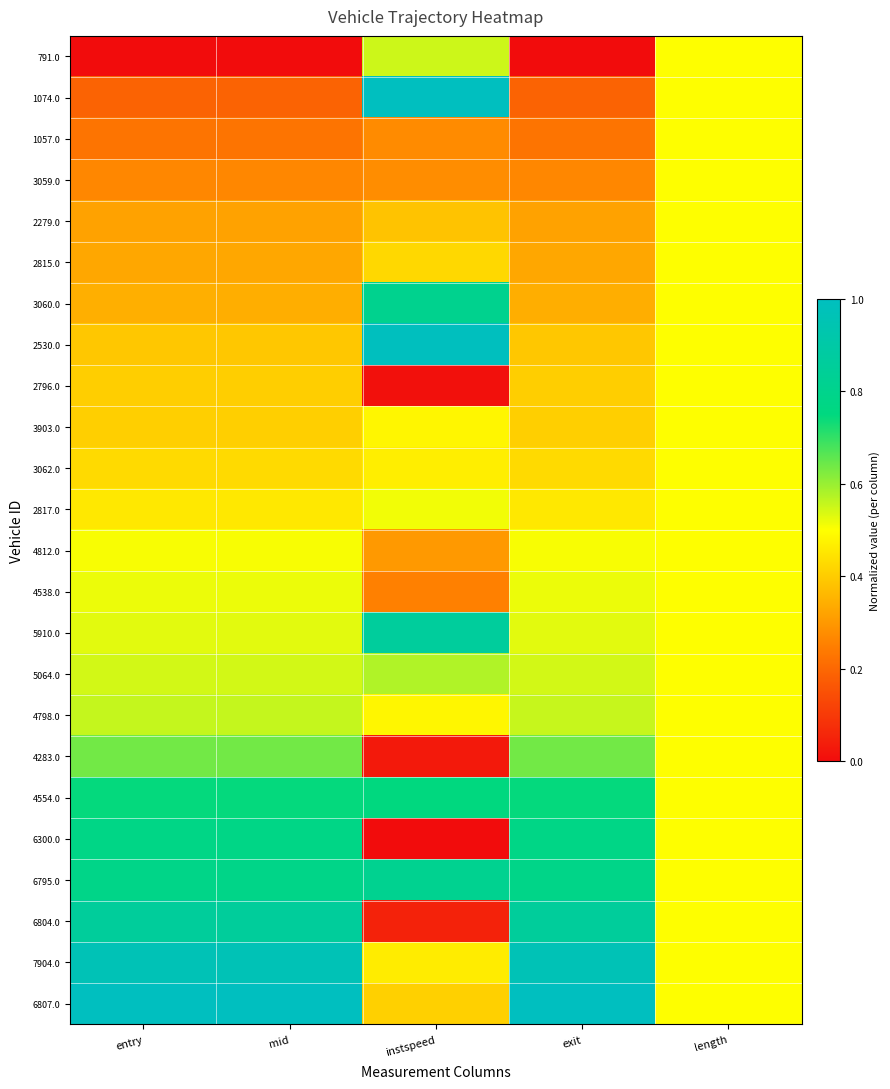

Which series changed the most between exit and length?

791.0